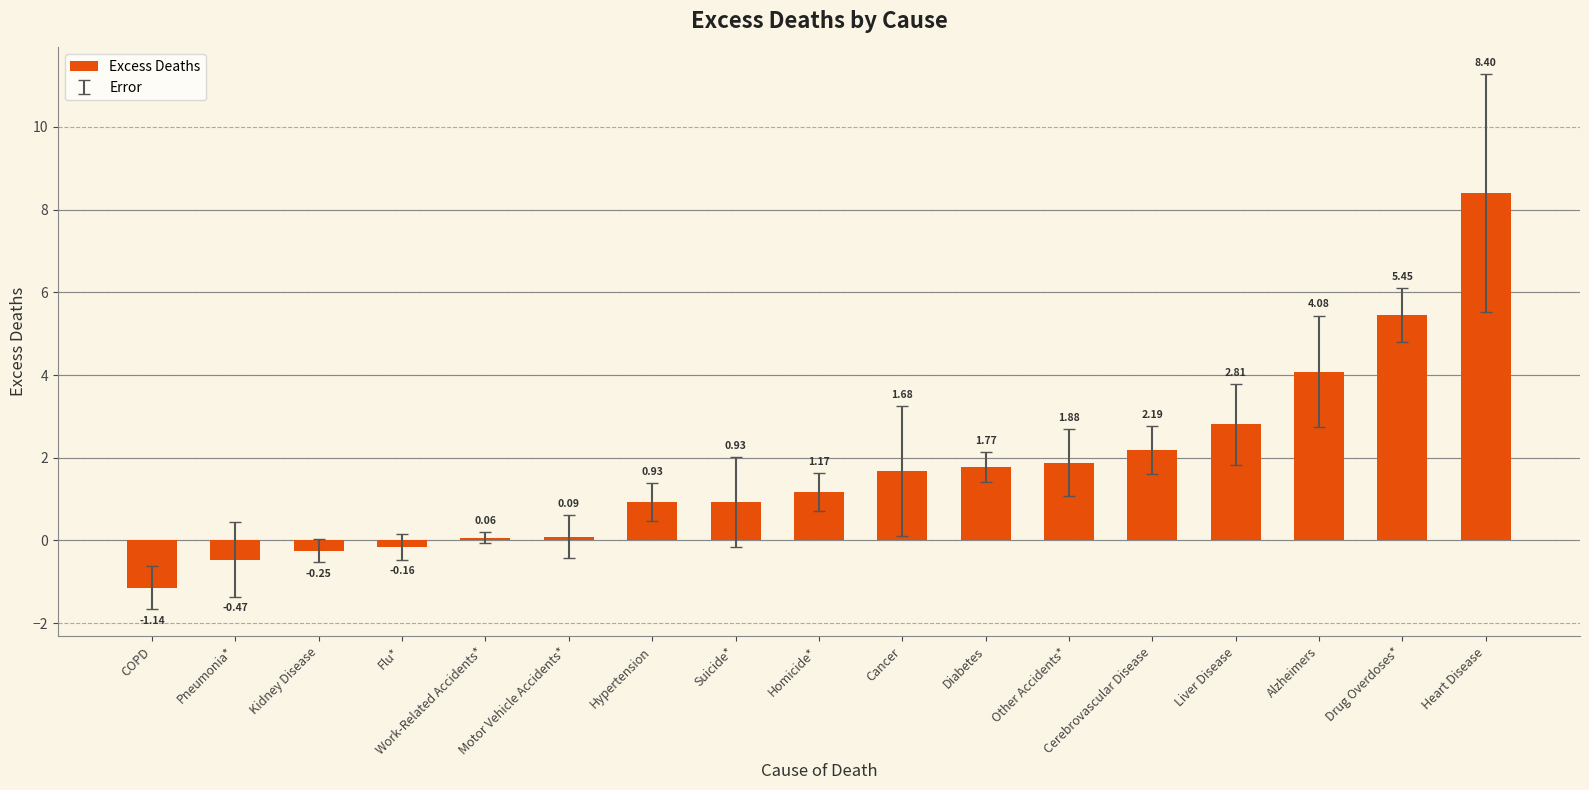

What is the difference between the maximum and second lowest values?

8.9